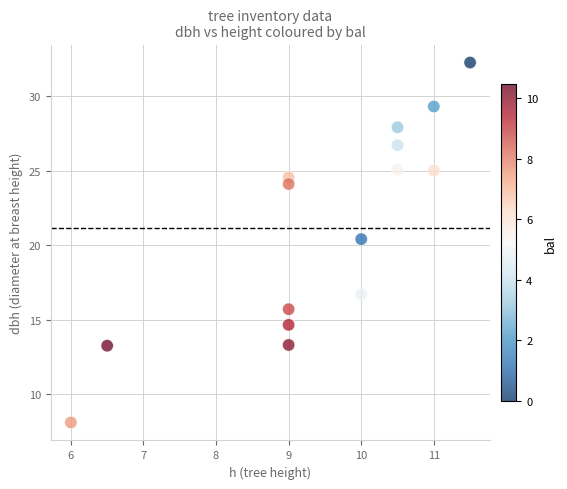

What Y value in the scatter plot is closest to 20?

20.4